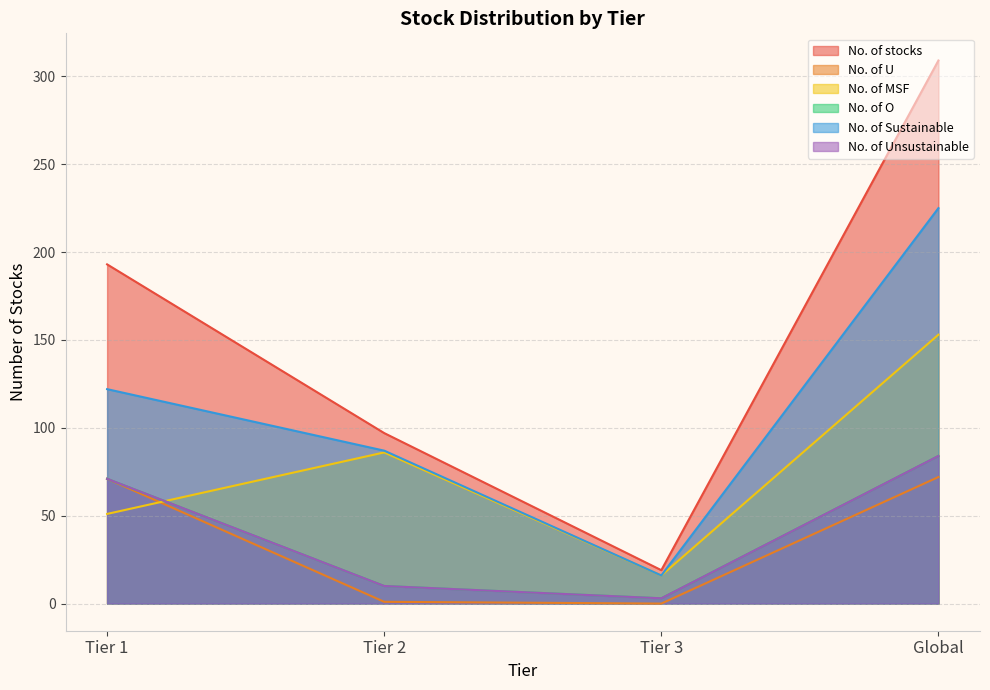

How many interior local valleys does the No. of U series have?

1